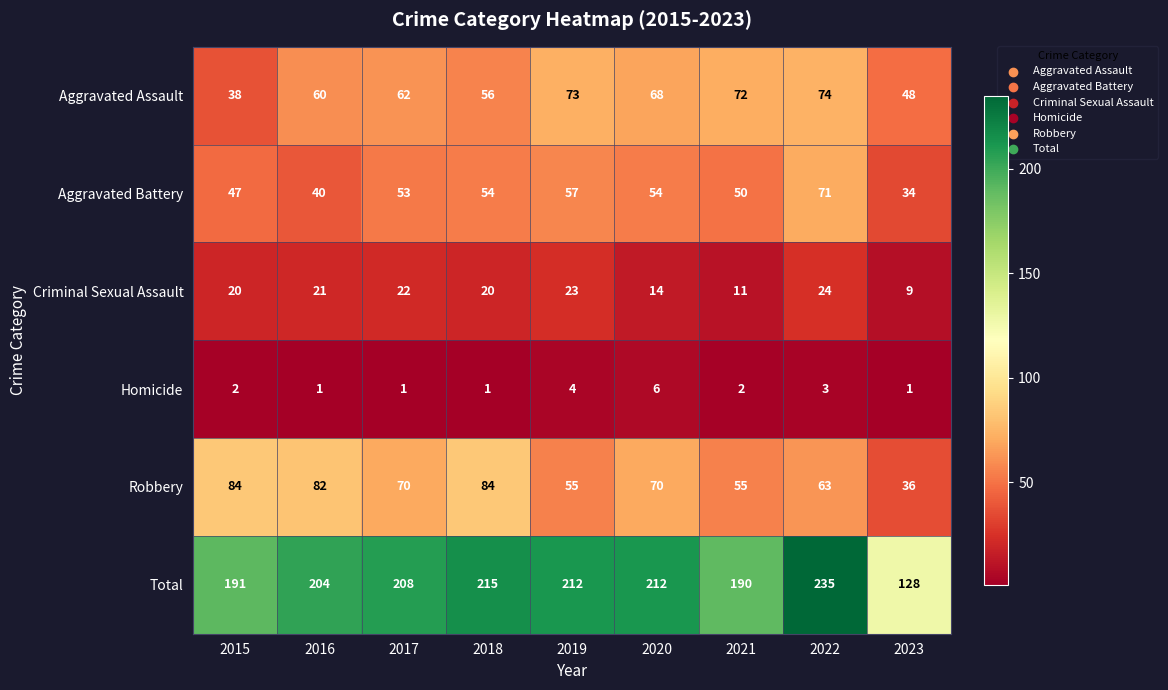

At how many categories does at least one series exceed 111?

9